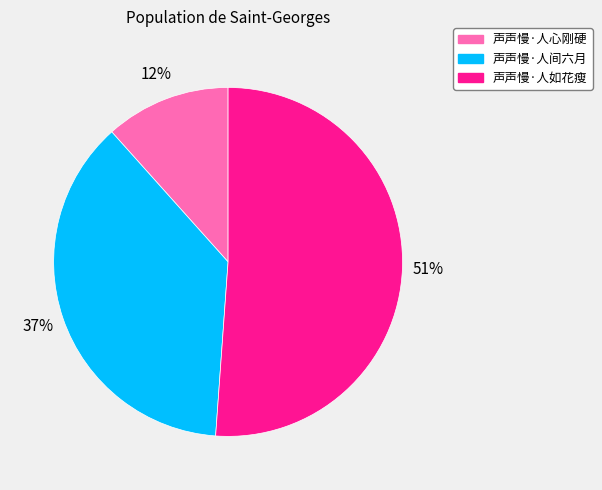

To the nearest percent, what is the difference between the 声声慢·人间六月 and 声声慢·人如花瘦 slice percentages?

14%